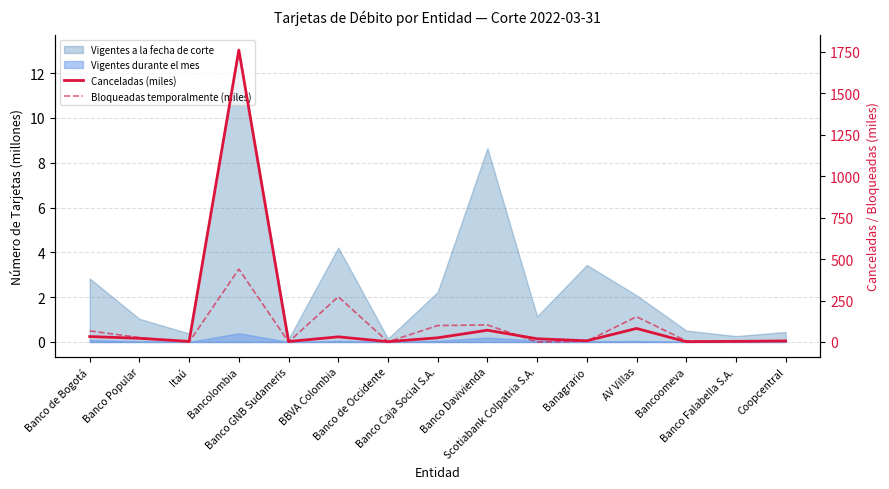

Where is the first local maximum for Canceladas (miles)?

Bancolombia